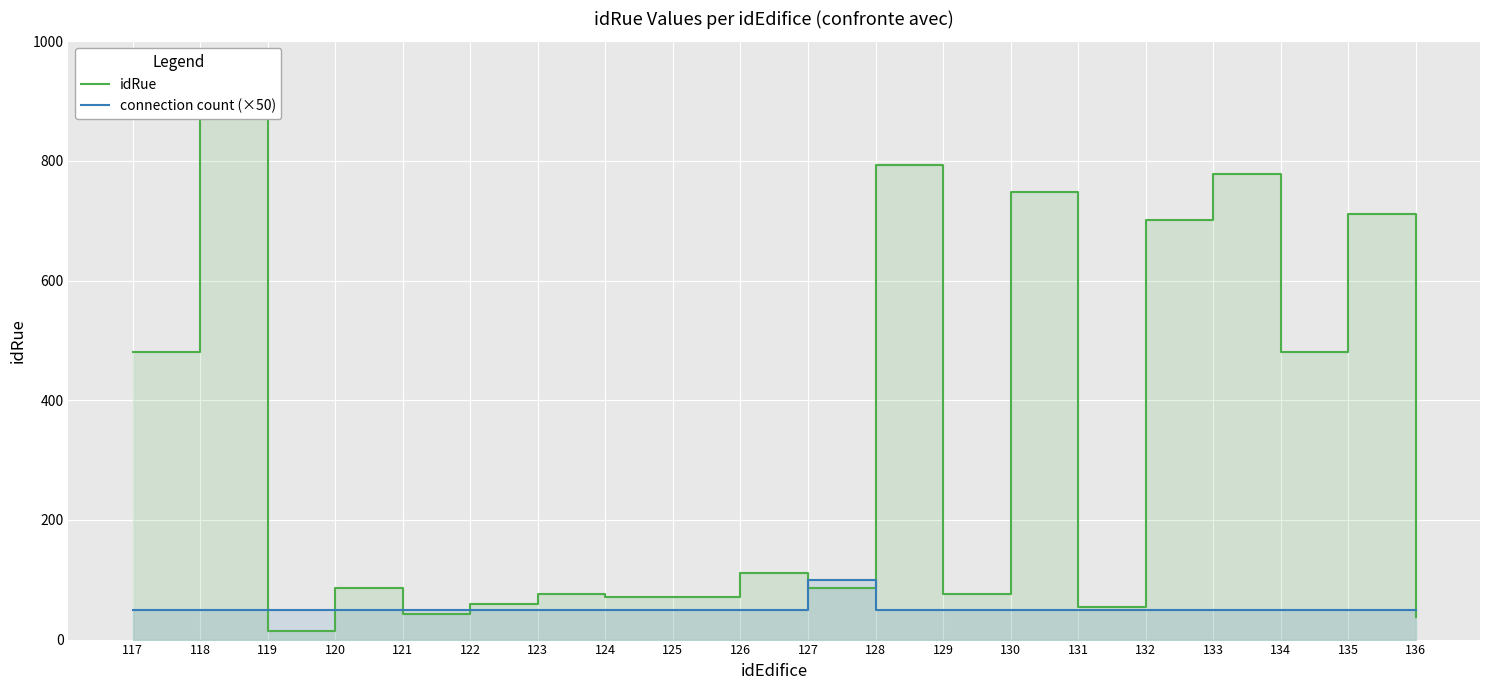

Which category has the lowest value in the idRue series?

119